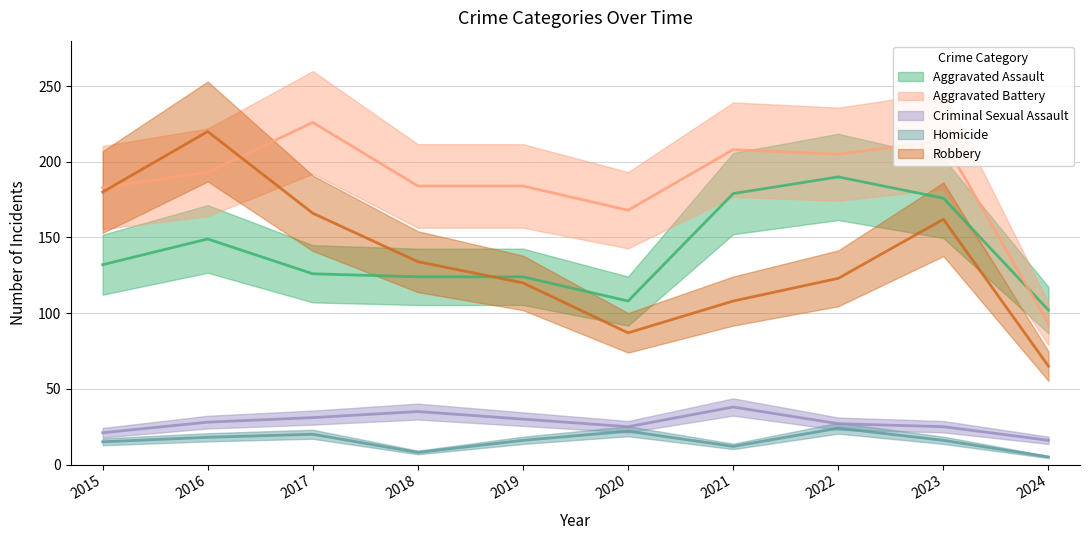

Which series has the largest range (max minus min)?

Robbery